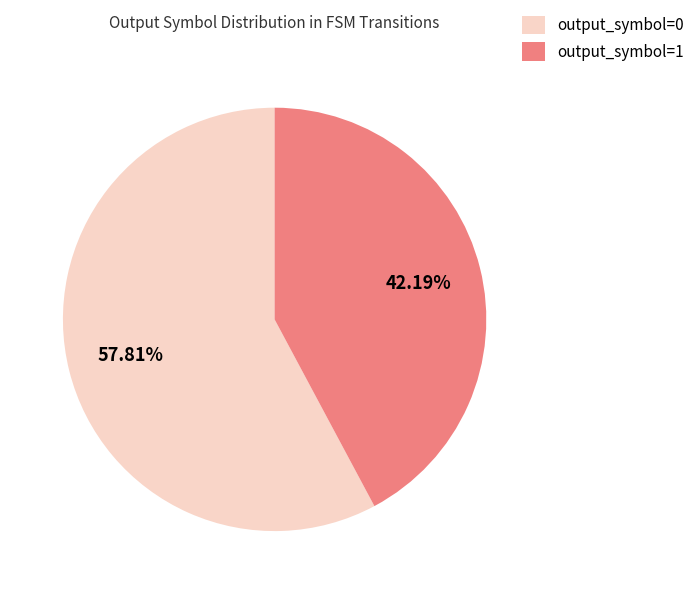

Which slice represents more than half of the pie?

output_symbol=0